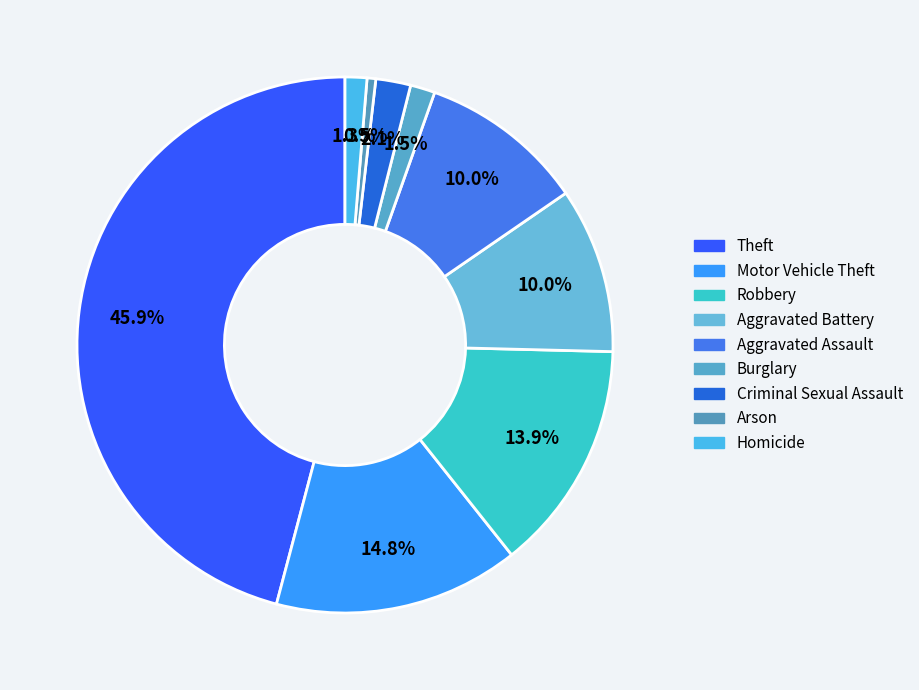

How many slices are in this pie chart?

9